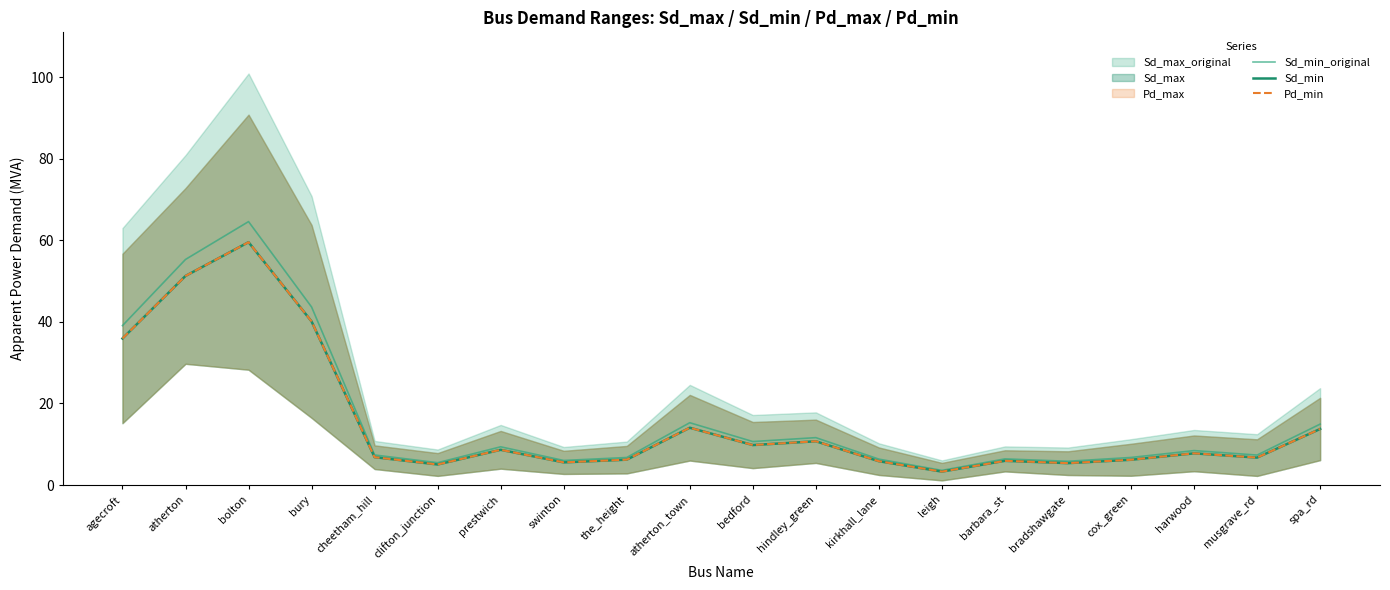

What value does the Sd_min series have at harwood?

7.8